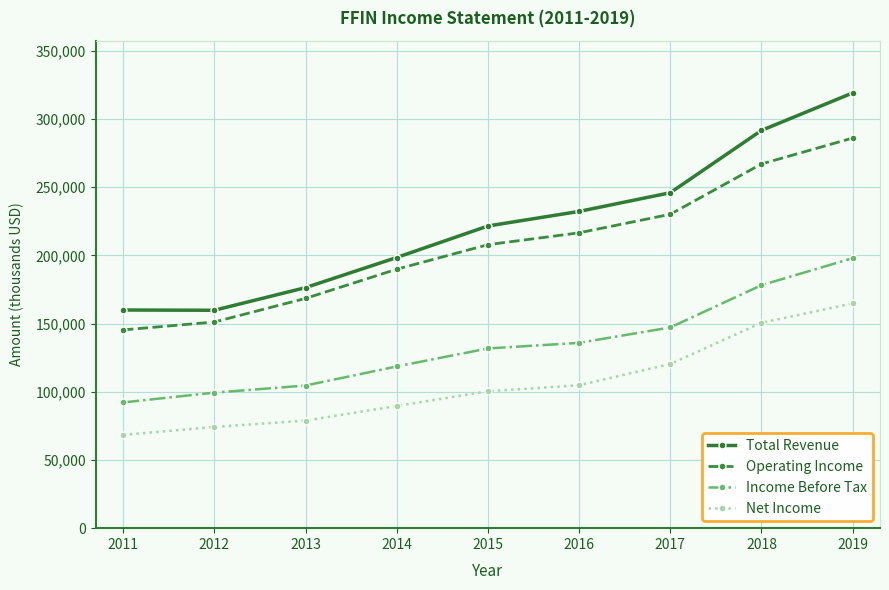

What is the total value across all series at 2014?

596600